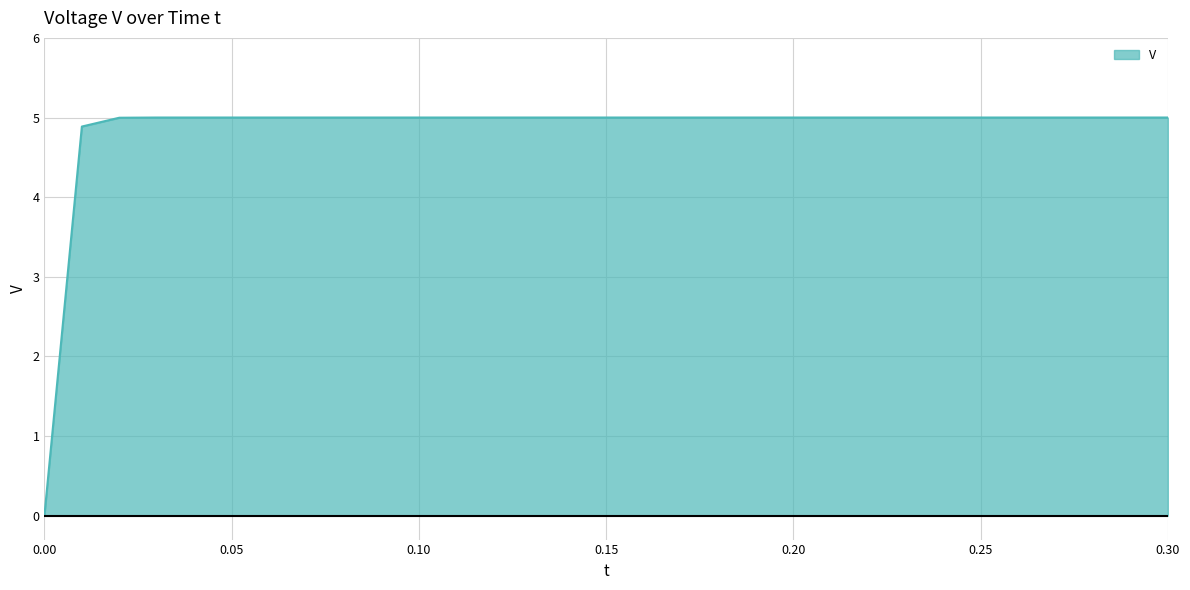

What is the difference between the maximum and minimum values?

5.0